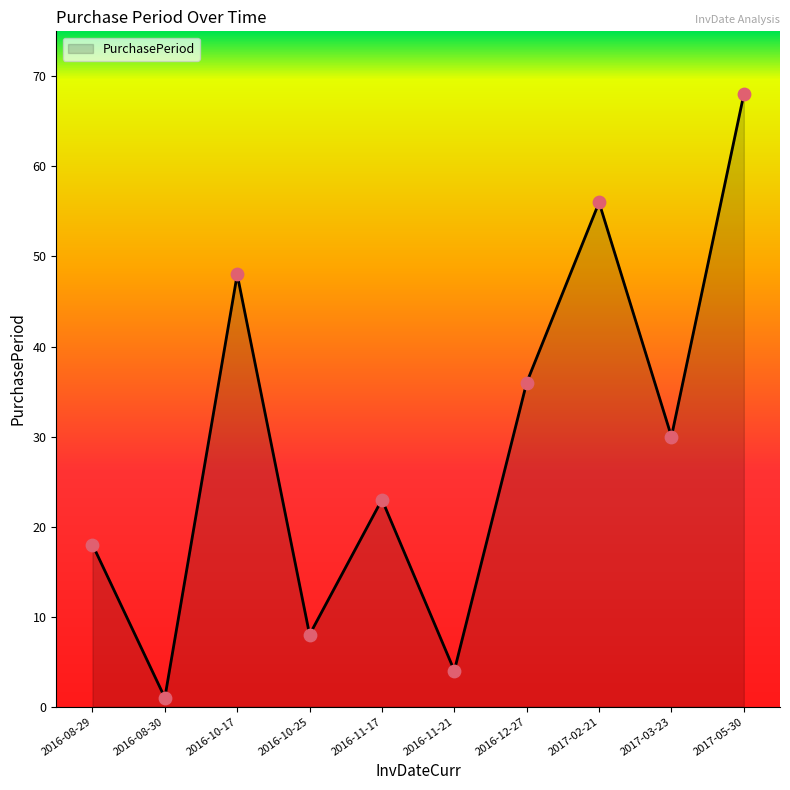

What is the change in value from 2016-08-30 to 2016-10-17?

+47